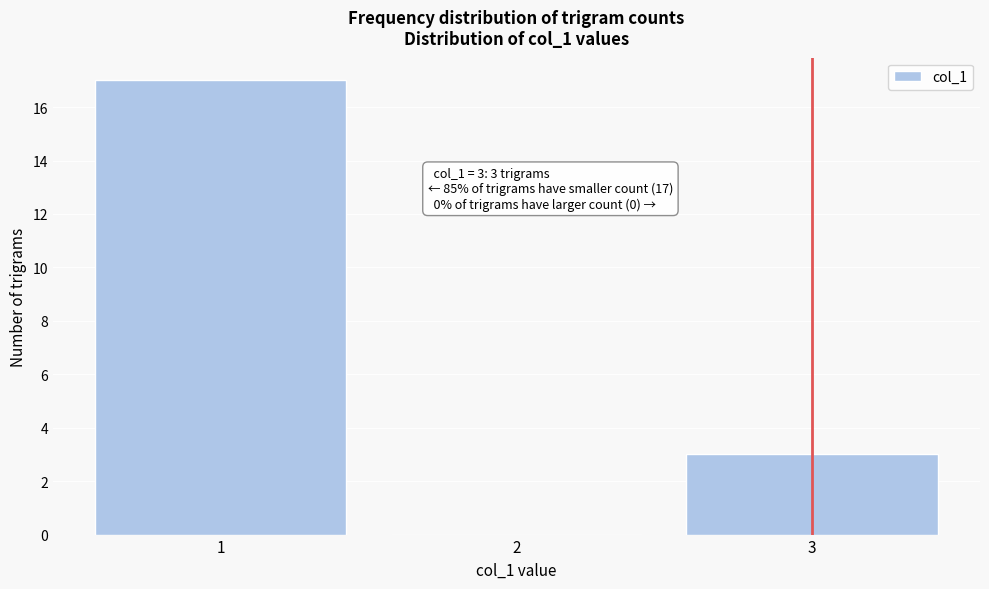

Over which range of the x-axis is the bar tallest?

0.5 to 1.5